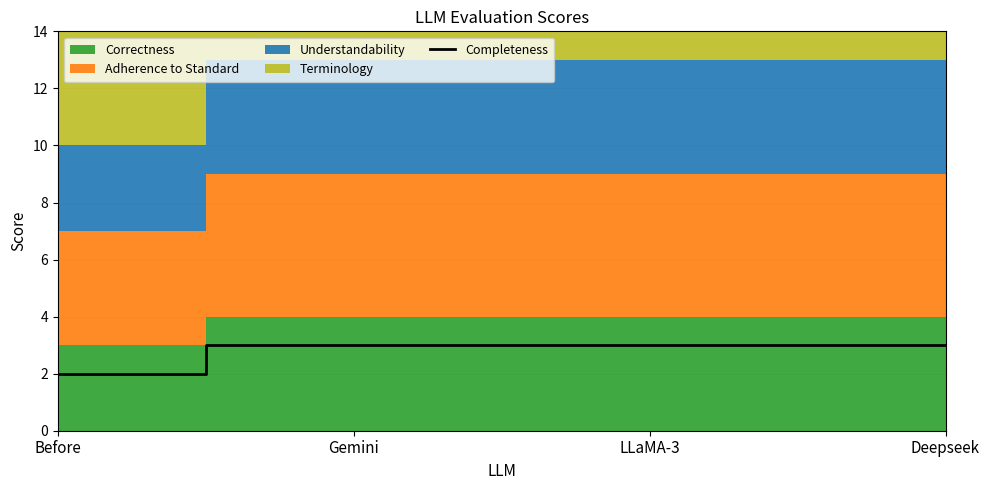

Reading right to left, extract all data points from this chart.

3	3	3	2